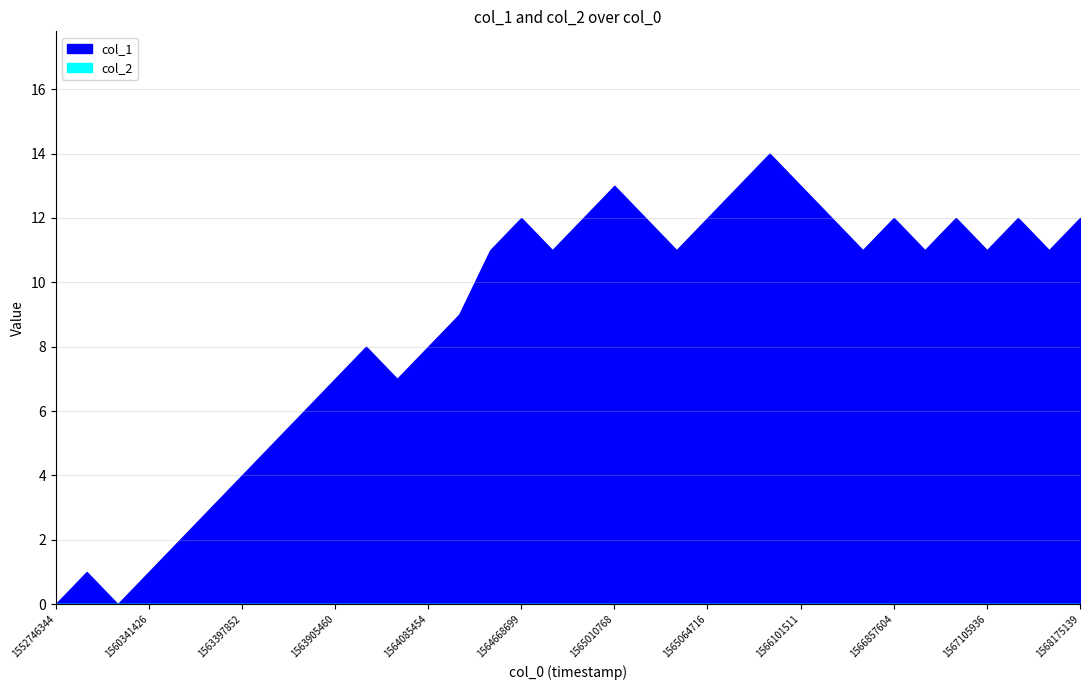

What is the spread (max minus min) of values at 1565187086?

13